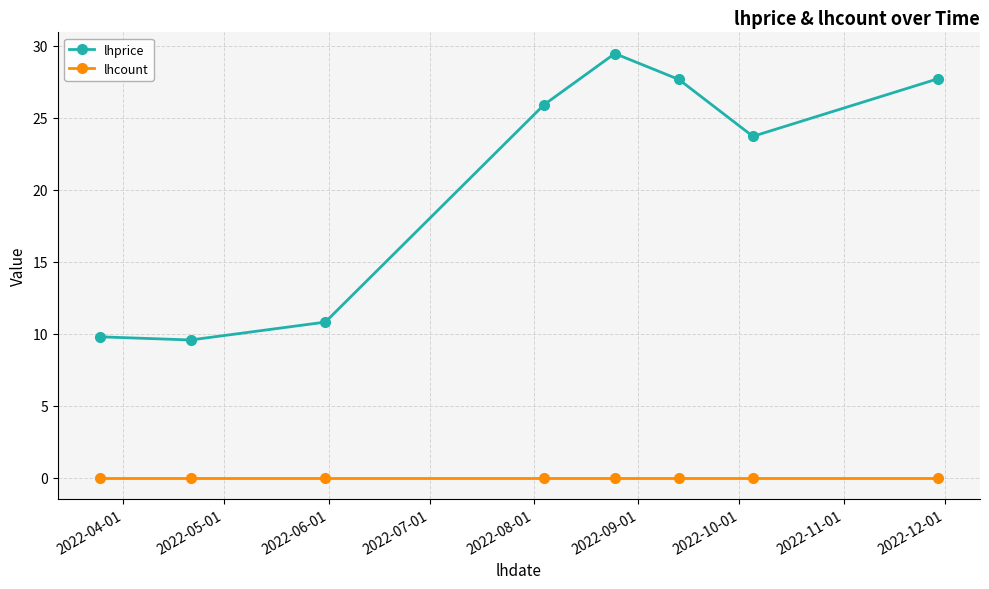

True or false: lhprice and lhcount intersect in this chart.

False